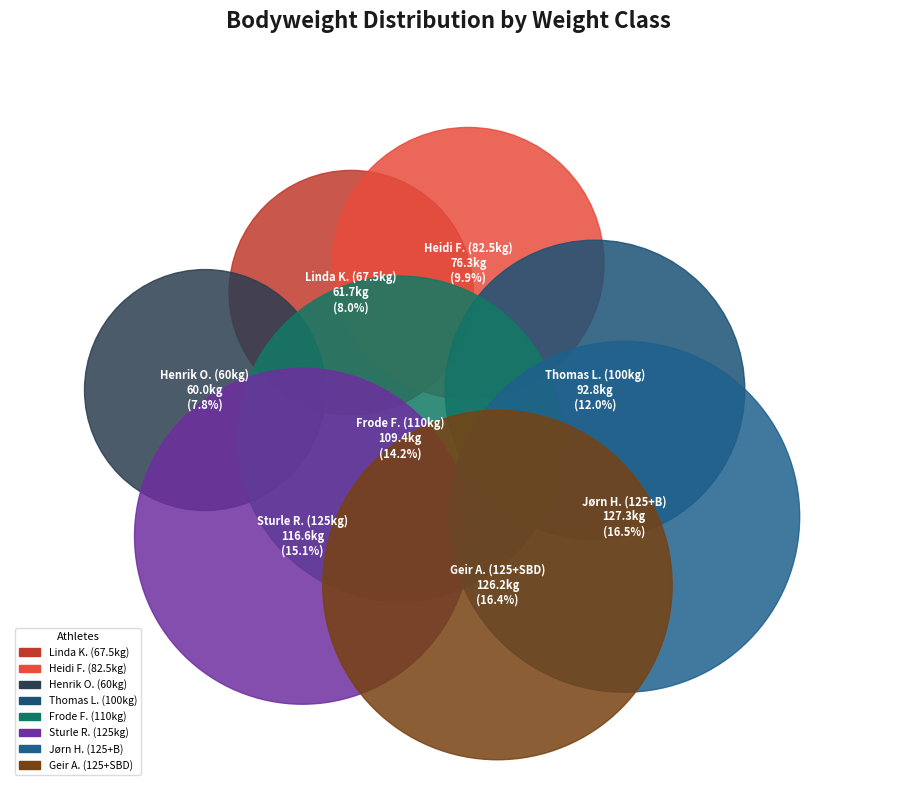

Which slice is the smallest?

60